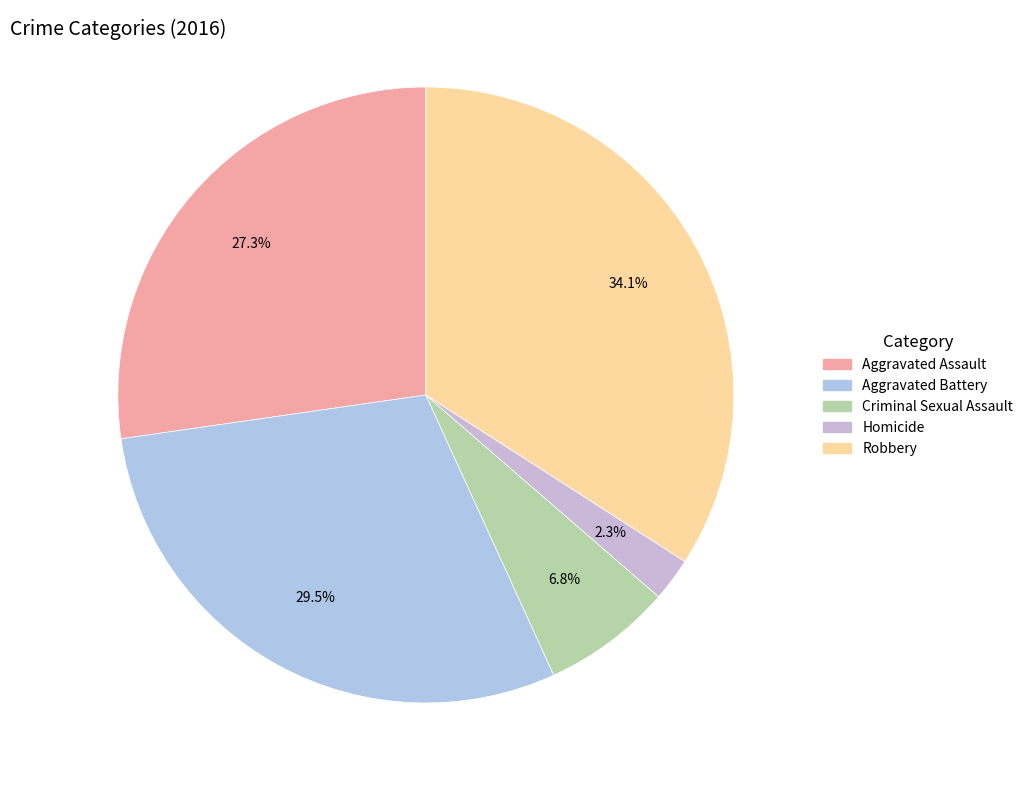

Is it true that Criminal Sexual Assault is 14% of the pie?

False